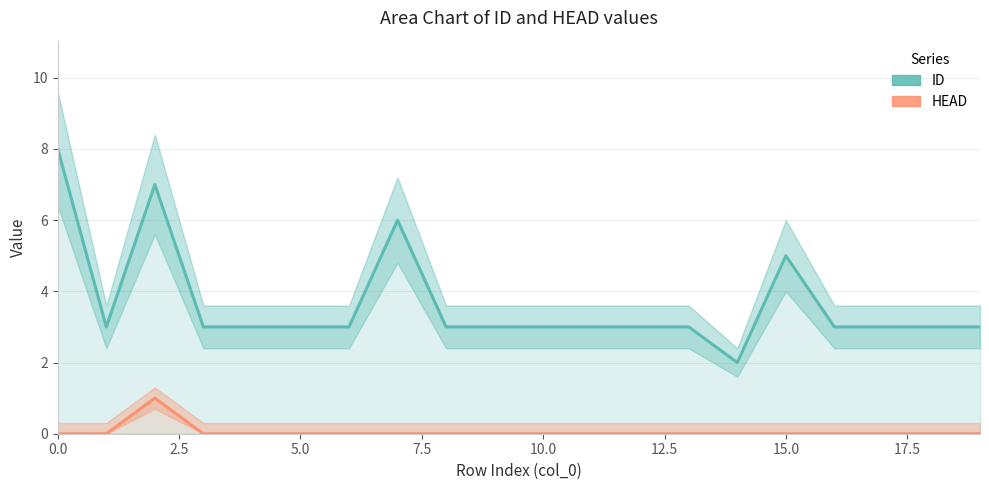

Which series has the largest range (max minus min)?

ID